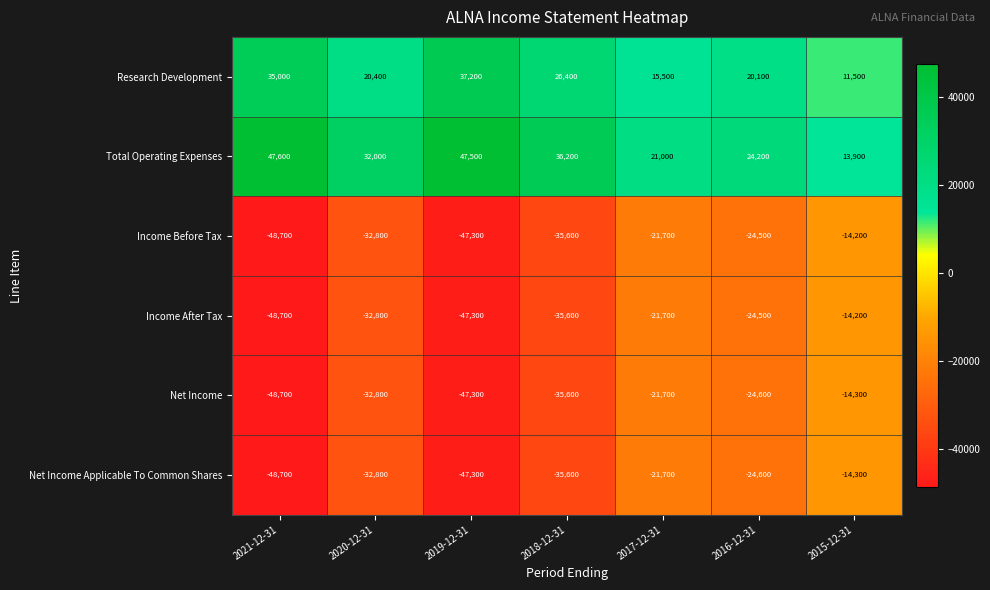

What is the spread (max minus min) of values at 2021-12-31?

96300